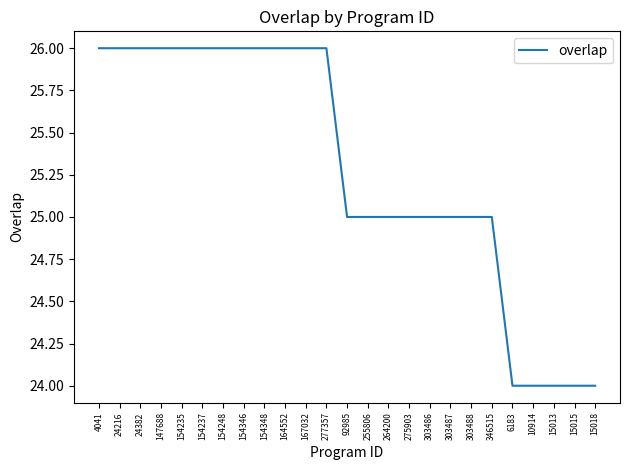

Reading left to right, what are all the values shown in this chart?

4041=26	24216=26	24382=26	147688=26	154235=26	154237=26	154248=26	154346=26	154348=26	164552=26	167032=26	277357=26	92985=25	255806=25	264200=25	275903=25	303486=25	303487=25	303488=25	346515=25	6183=24	10914=24	15013=24	15015=24	15018=24